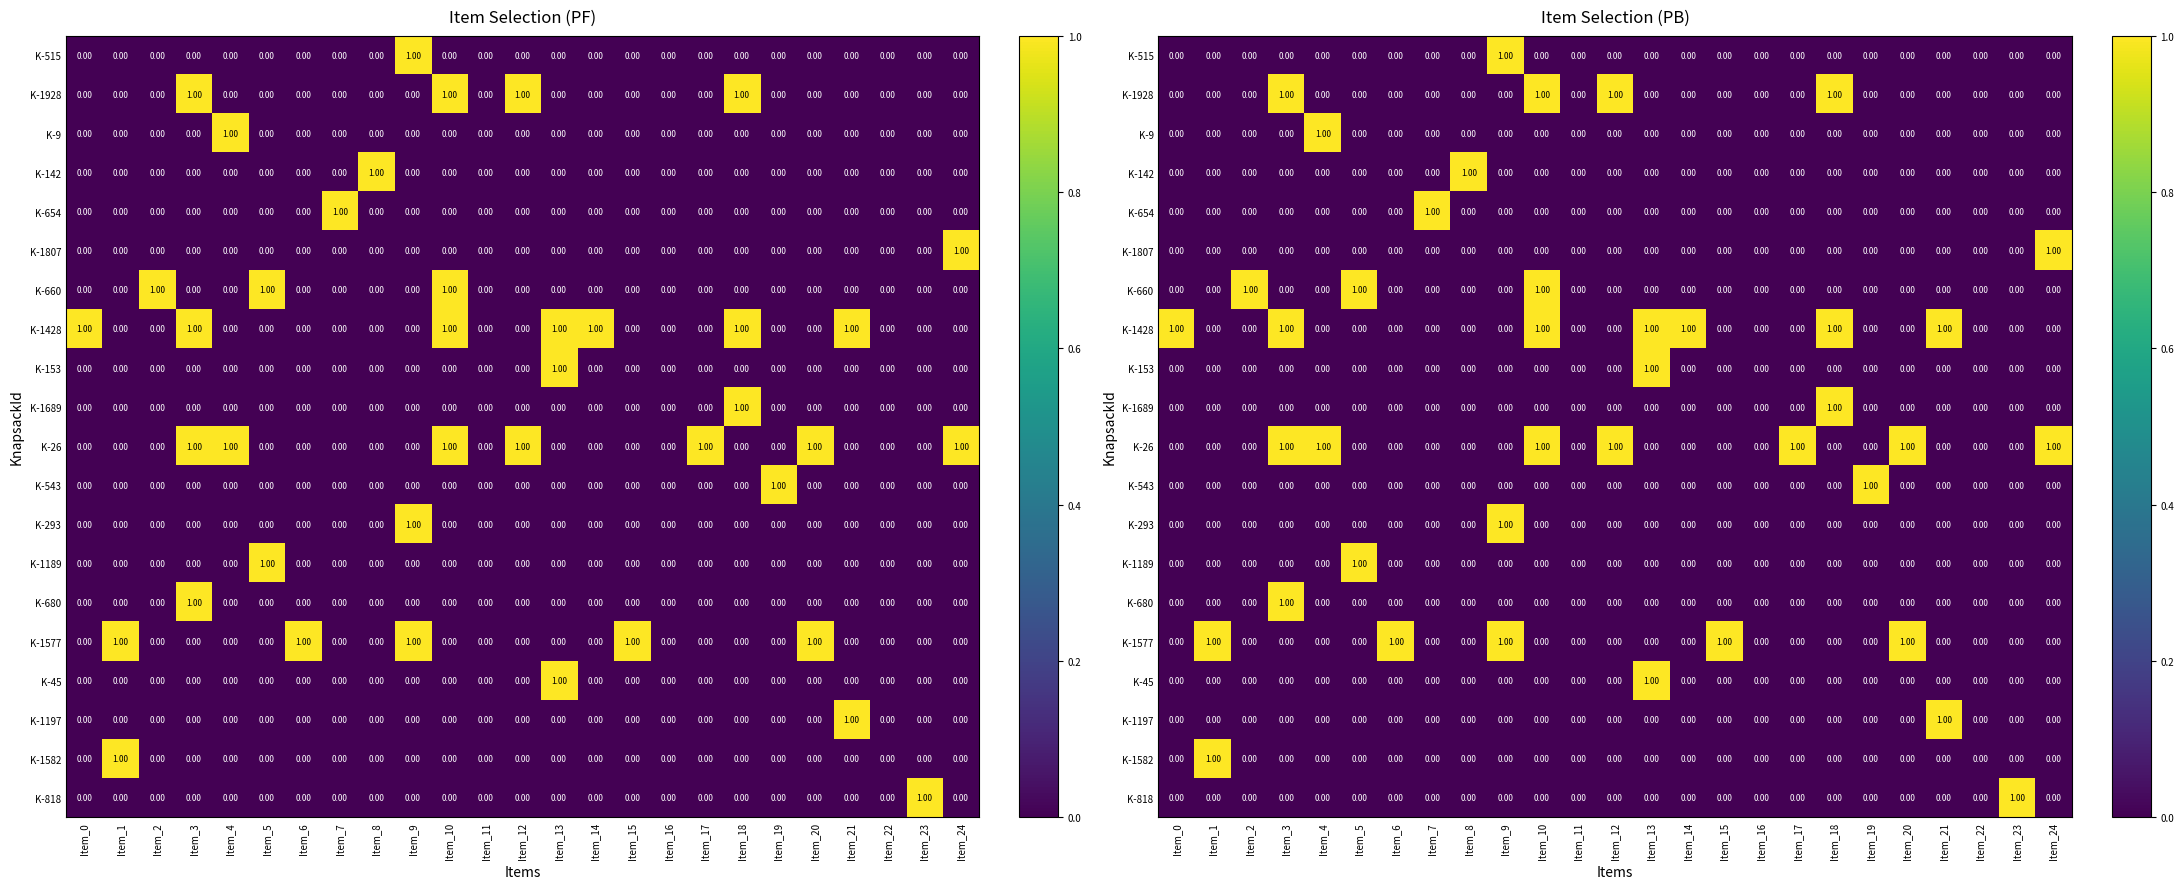

How many positive values does the K-1197 series have?

1